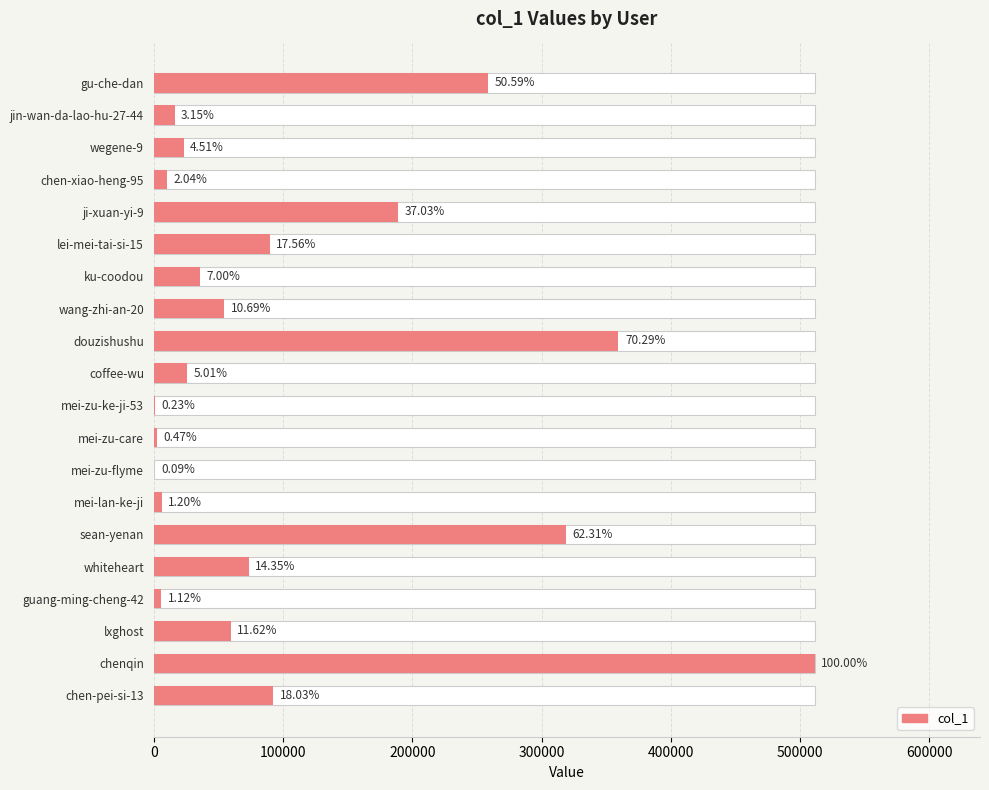

What is the change in value from jin-wan-da-lao-hu-27-44 to douzishushu?

+343318